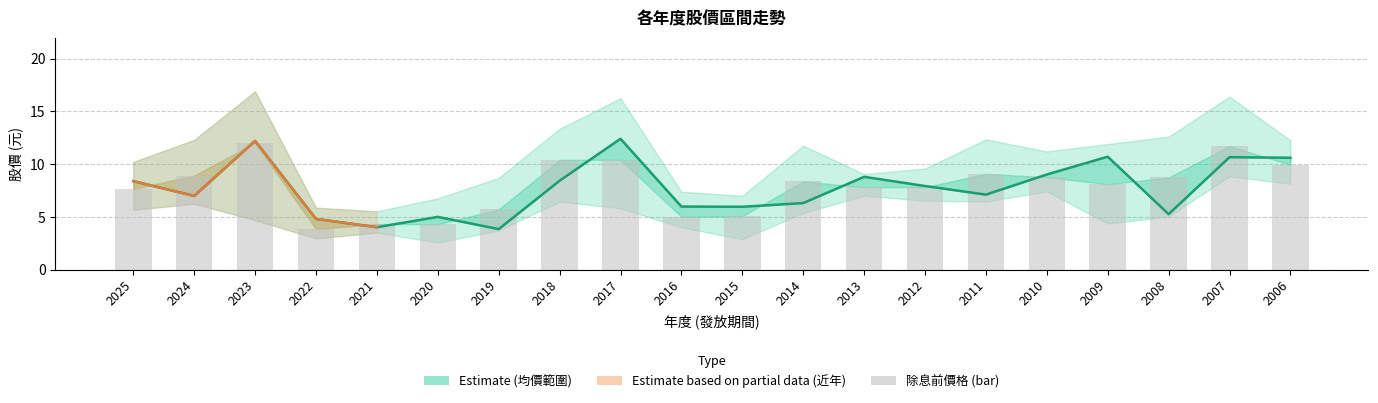

Reading left to right, list all the values displayed in this chart.

2025=8.4	2024=7.0	2023=12.2	2022=4.8	2021=4.0	2020=5.0	2019=3.8	2018=8.4	2017=12.4	2016=6.0	2015=6.0	2014=6.3	2013=8.8	2012=7.9	2011=7.1	2010=9.0	2009=10.7	2008=5.2	2007=10.7	2006=10.6